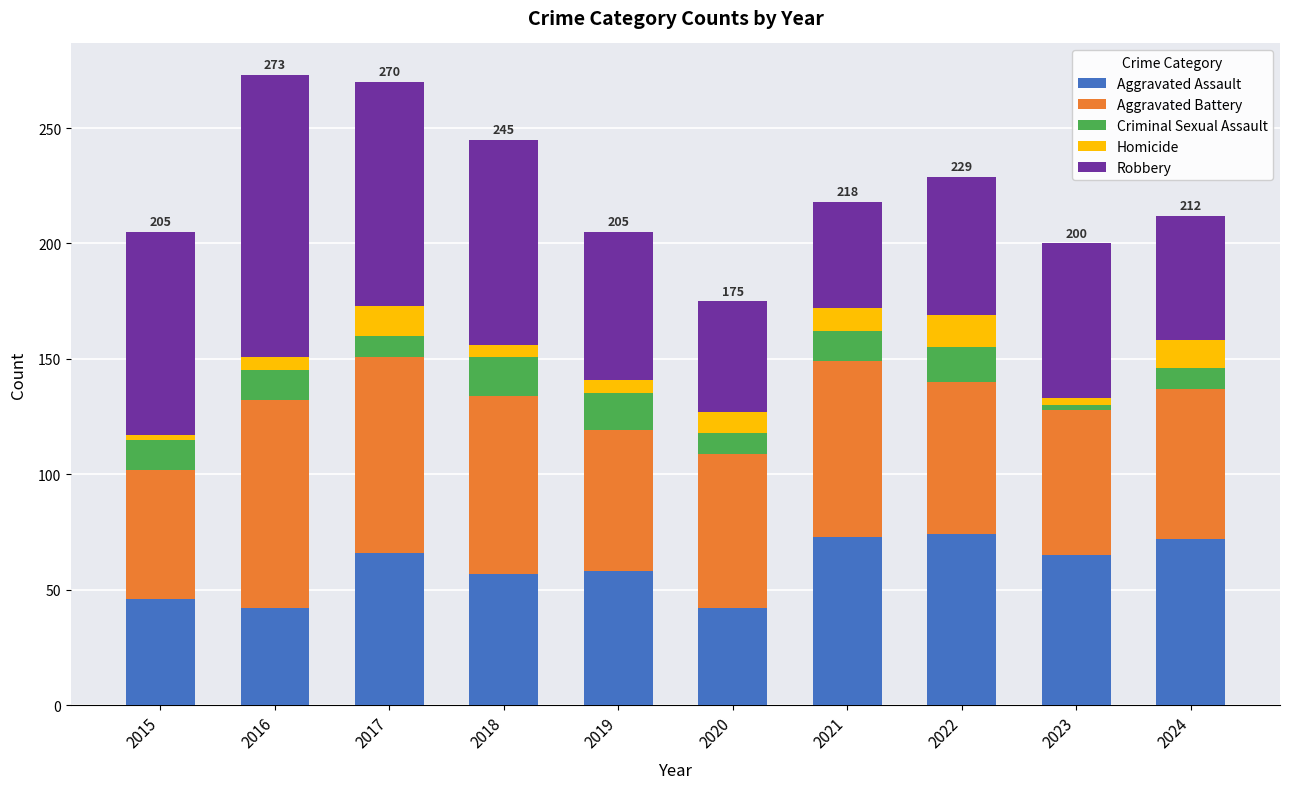

At which label does Aggravated Assault first exceed 65?

2017